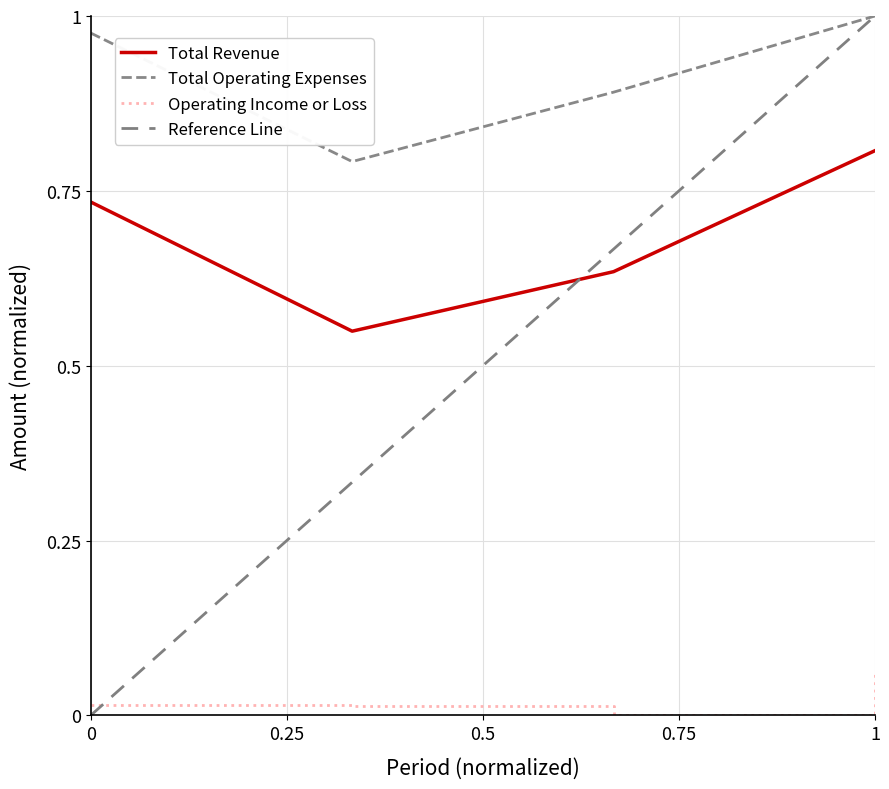

The Total Operating Expenses series shows 0.2 at 2022-01-31. True or false?

False